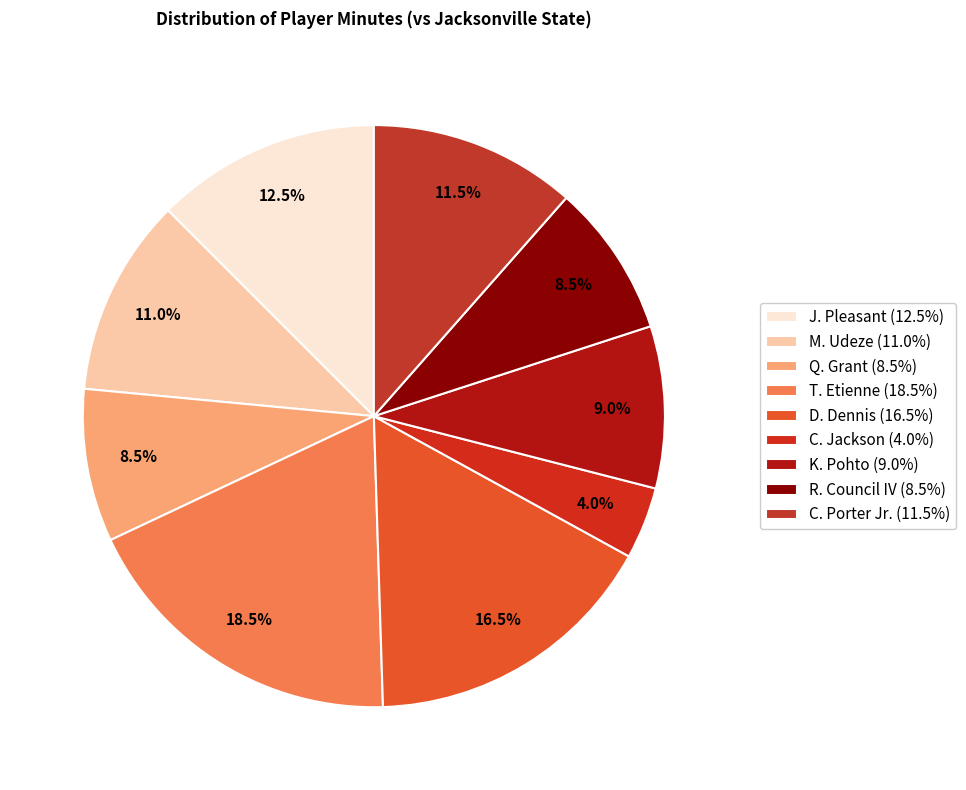

How many segments does this pie chart have?

9